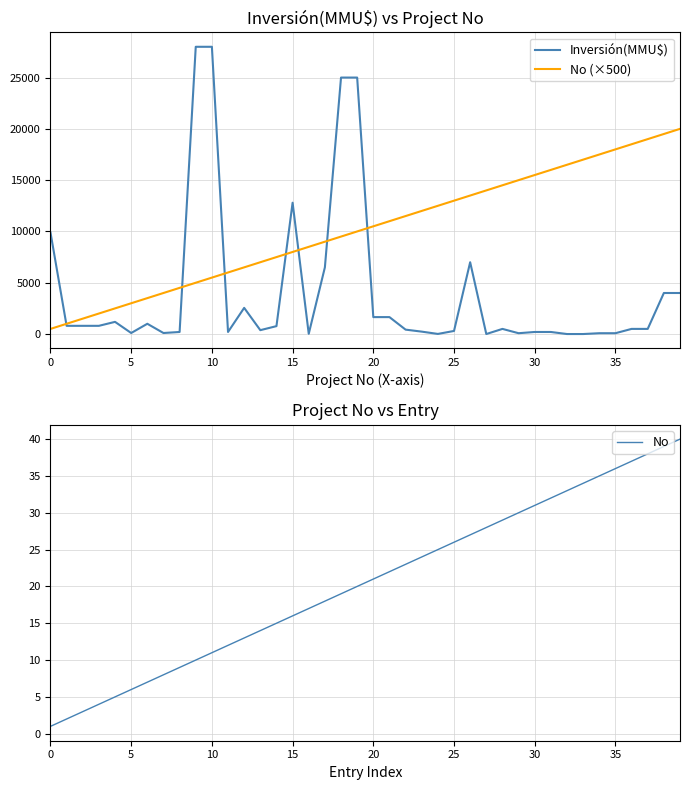

How many values in the No (×500) series exceed 10500?

19